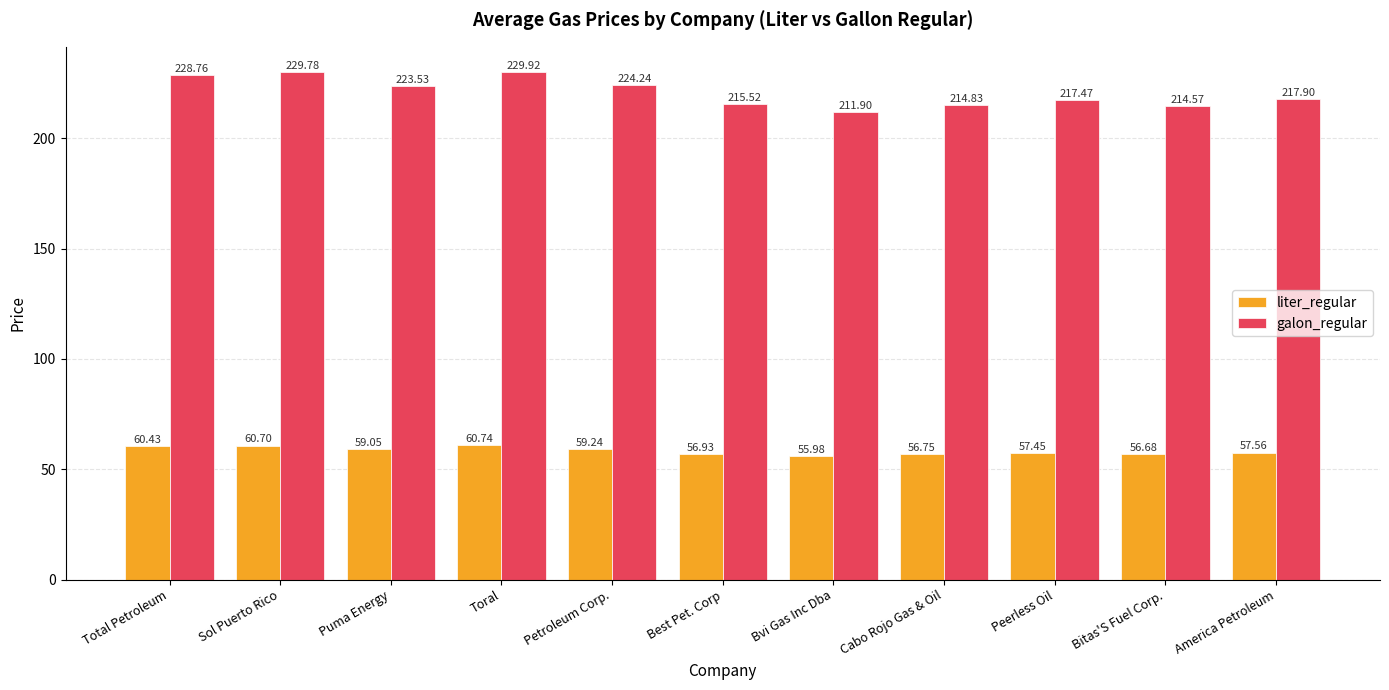

What is the sum of the liter_regular values at Bitas'S Fuel Corp. and Puma Energy?

115.7